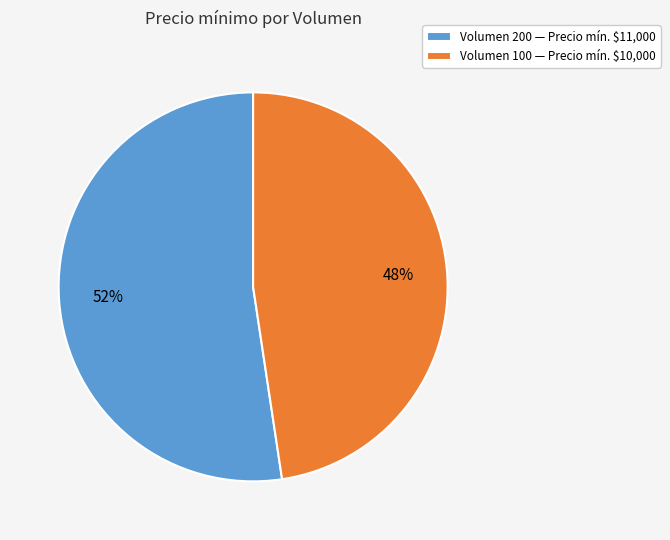

To the nearest percent, what percentage of the pie is Volumen 100 — Precio mín. $10,000?

48%